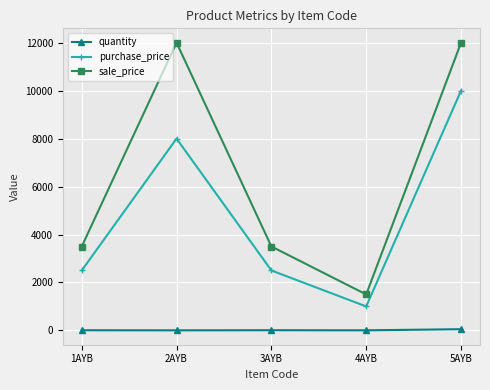

True or false: purchase_price and quantity intersect in this chart.

False